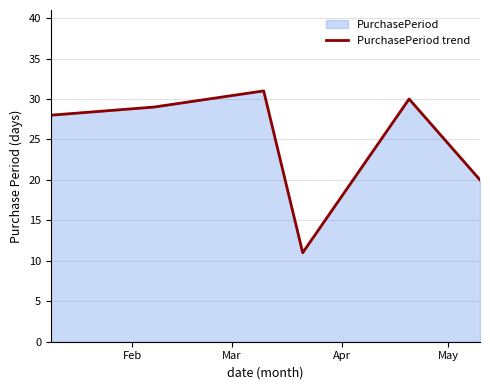

What is the value of the 2nd point from the left?

29